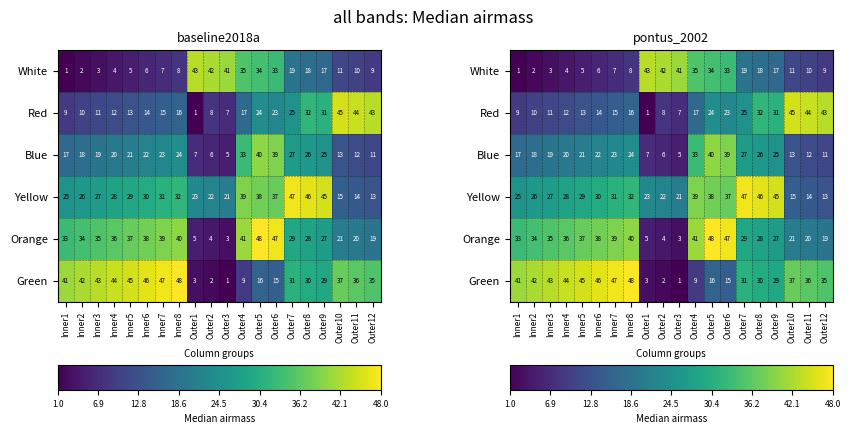

At which category is the sum across all series the highest?

Outer5